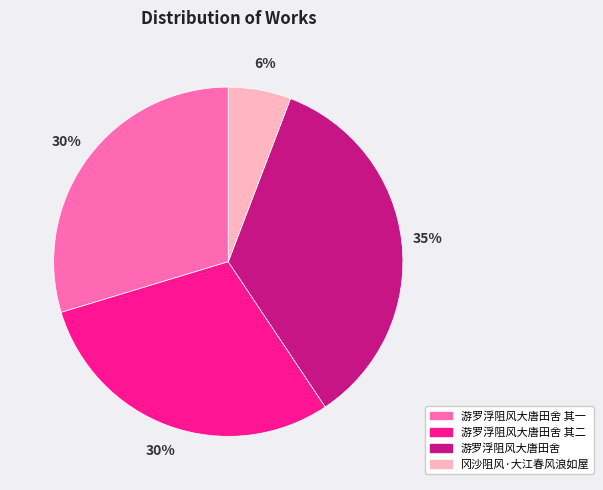

Do 冈沙阻风·大江春风浪如屋 and 游罗浮阻风大唐田舍 其一 together represent more than half of the pie?

No